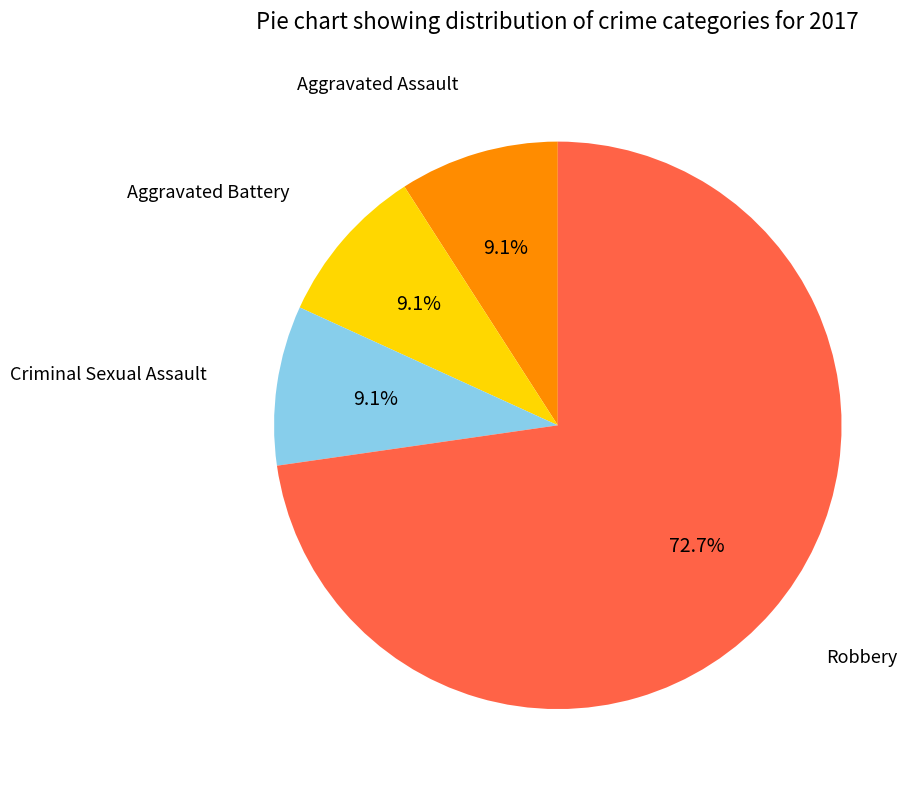

Is there a majority slice in this chart?

Yes